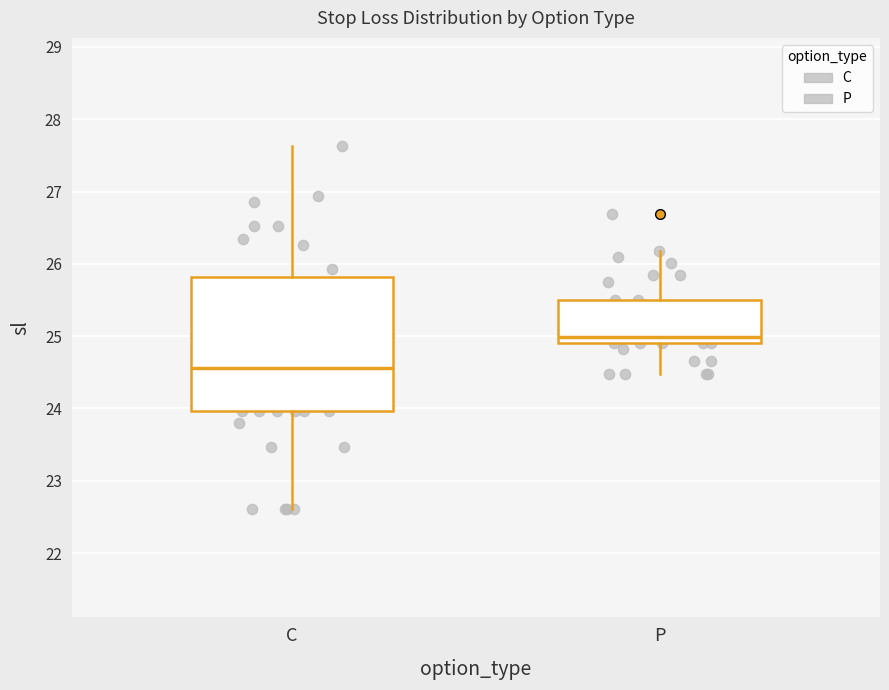

Which box's median line is the lowest?

C